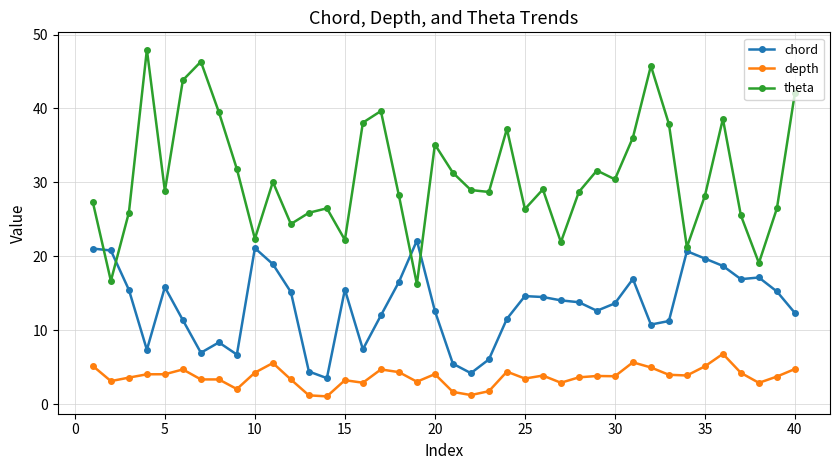

What is the average value of the depth series?

3.7